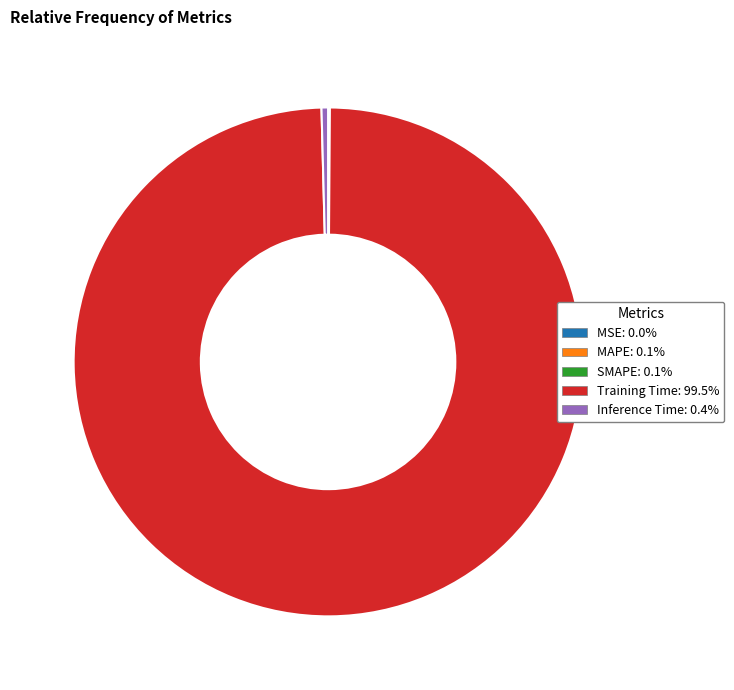

Which category accounts for the majority?

Training Time